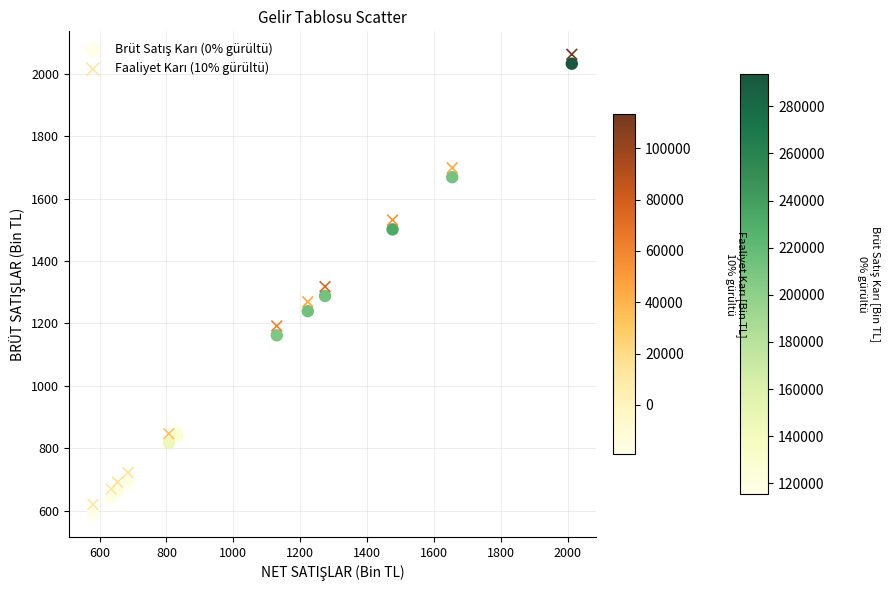

What is the X range (max minus min) for the scatter plot?

1432.2